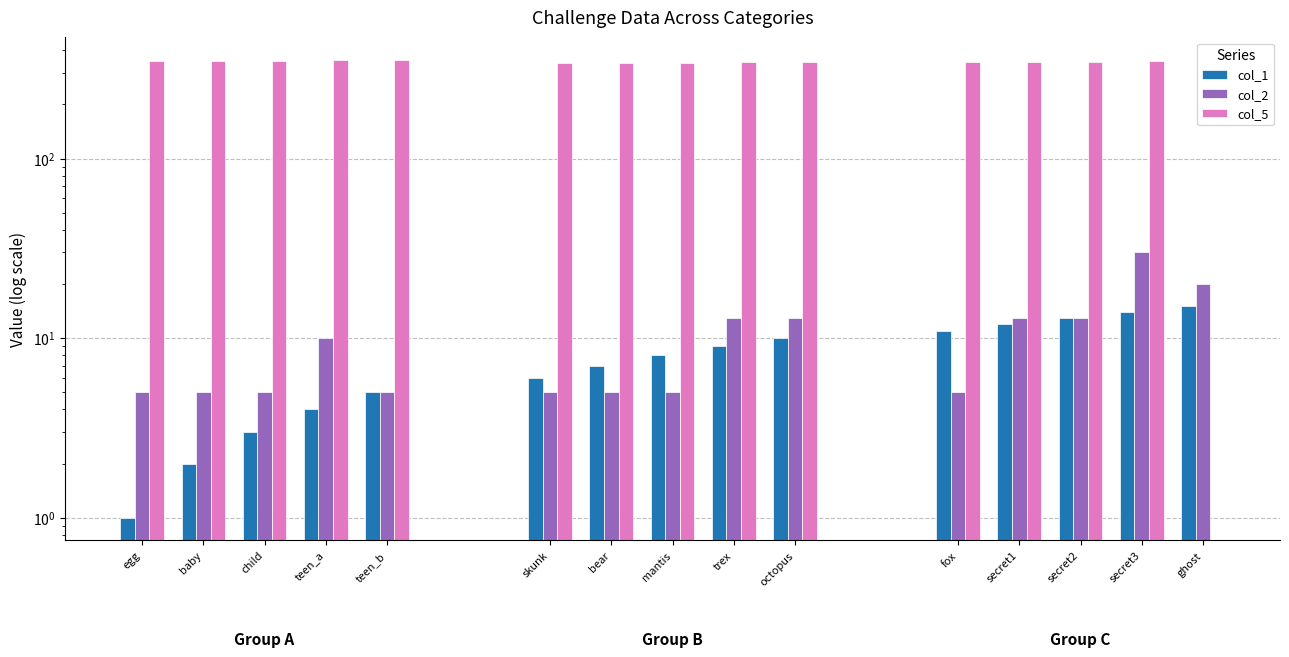

Which series has the largest range (max minus min)?

col_2